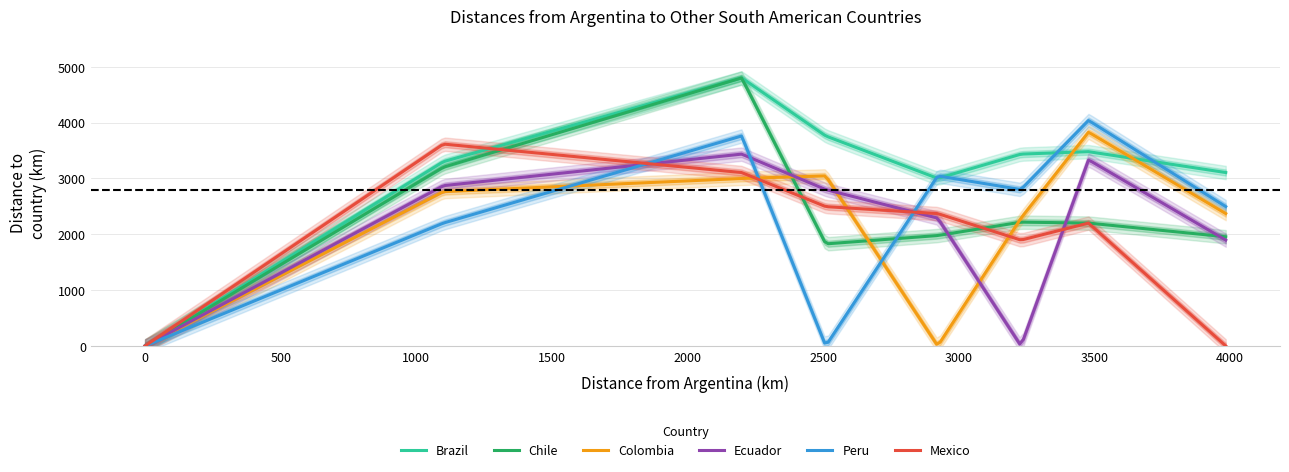

What is the highest value of the Colombia series?

3825.2